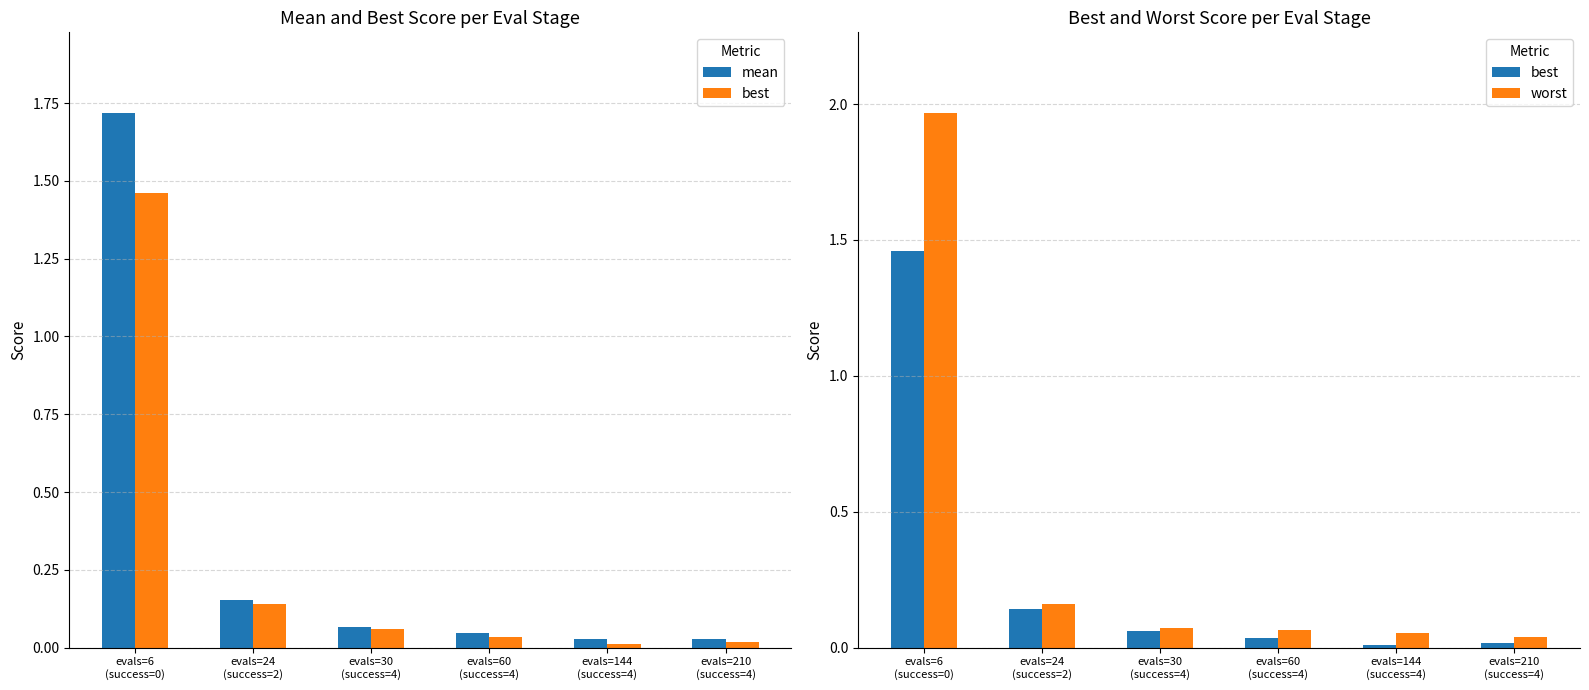

Is the value of worst at evals=144
(success=4) greater than the value of mean at evals=60
(success=4)?

Yes